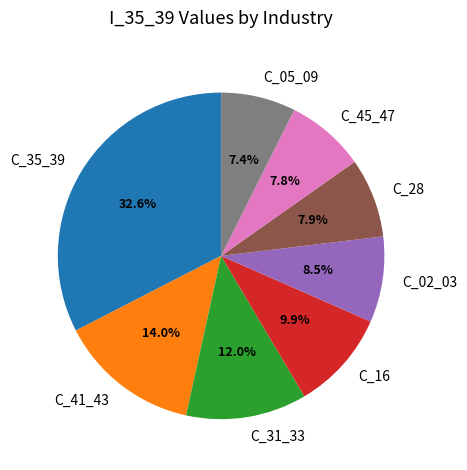

What is the ratio of the value at C_02_03 to the value at C_05_09?

1.1